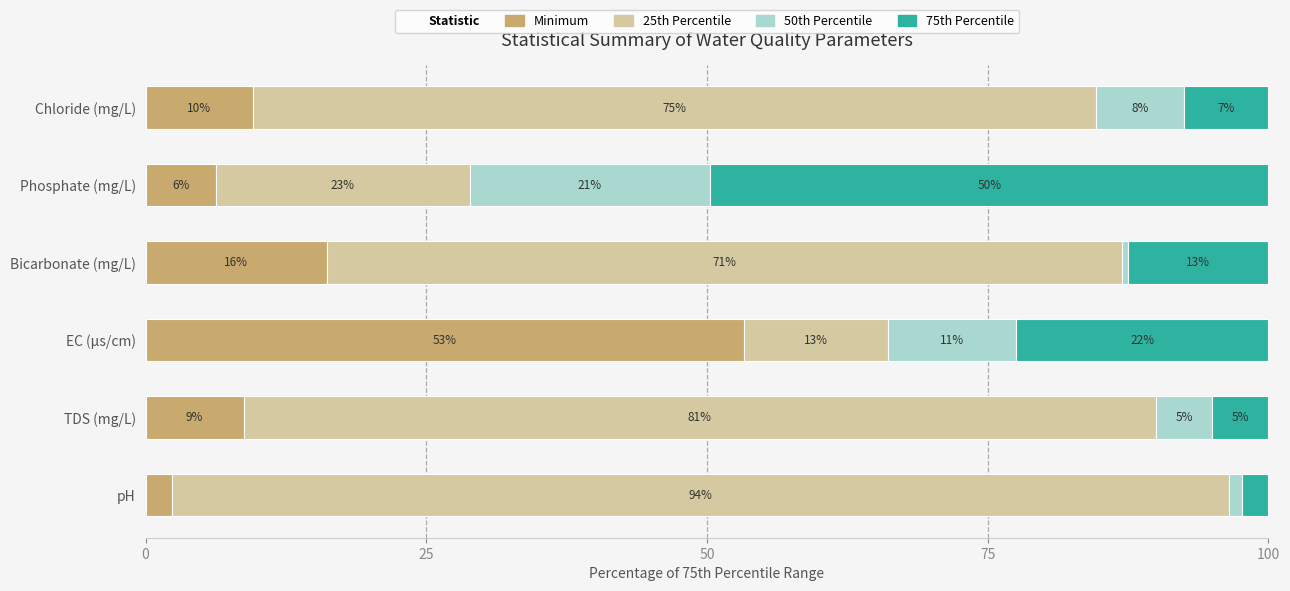

What is the difference between the maximum and second lowest values in the 75th Percentile series?

44.7